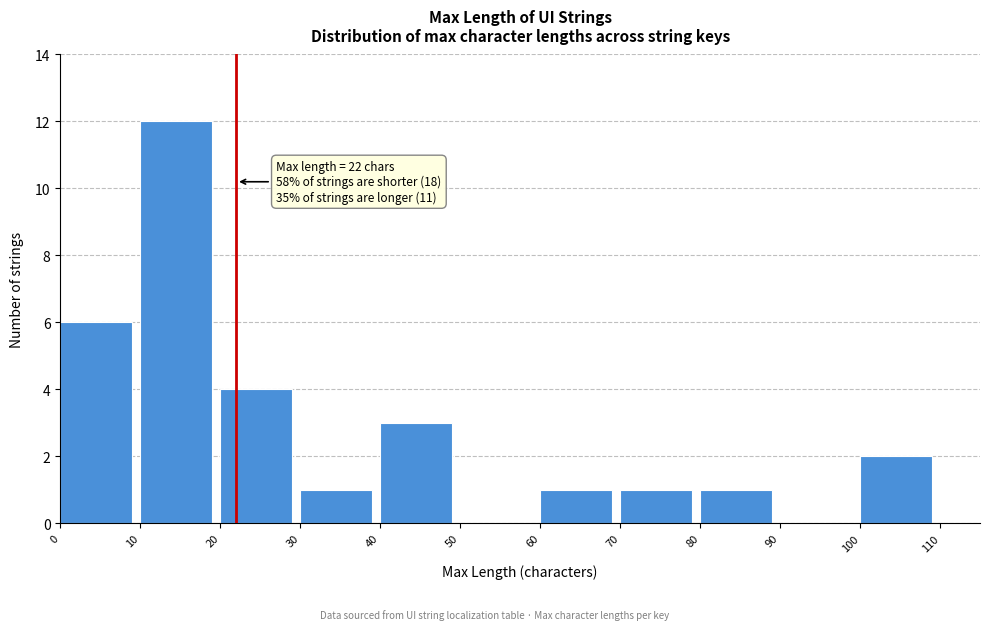

Over which range of the x-axis is the bar tallest?

10 to 20